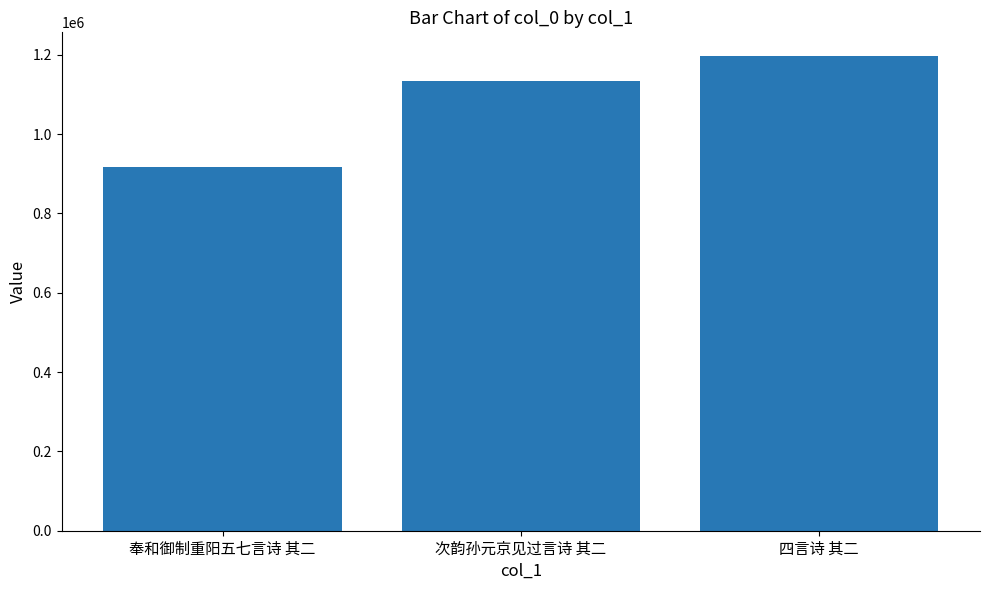

What is the maximum value shown in the chart?

1196747